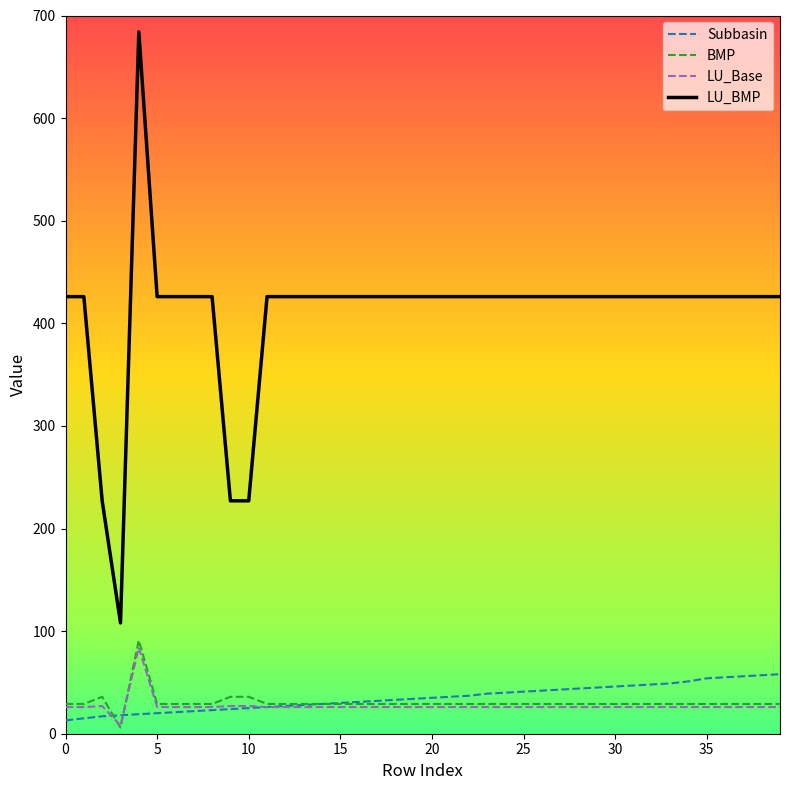

Which series has the largest range (max minus min)?

LU_BMP